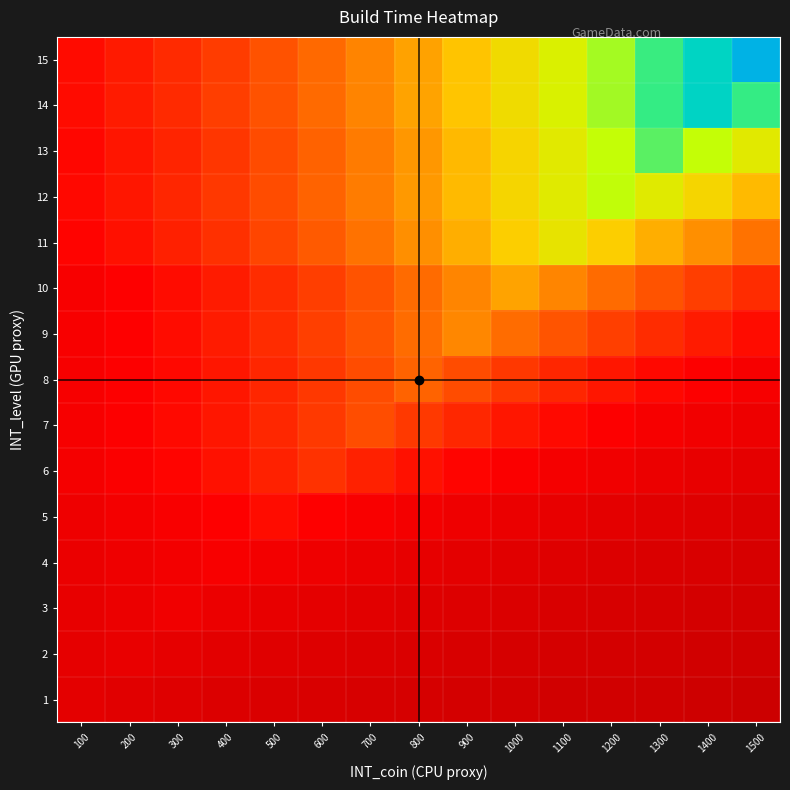

Rank the series by their maximum value, from lowest to highest.

1, 2, 3, 4, 5, 6, 7, 8, 9, 10, 11, 12, 13, 14, 15